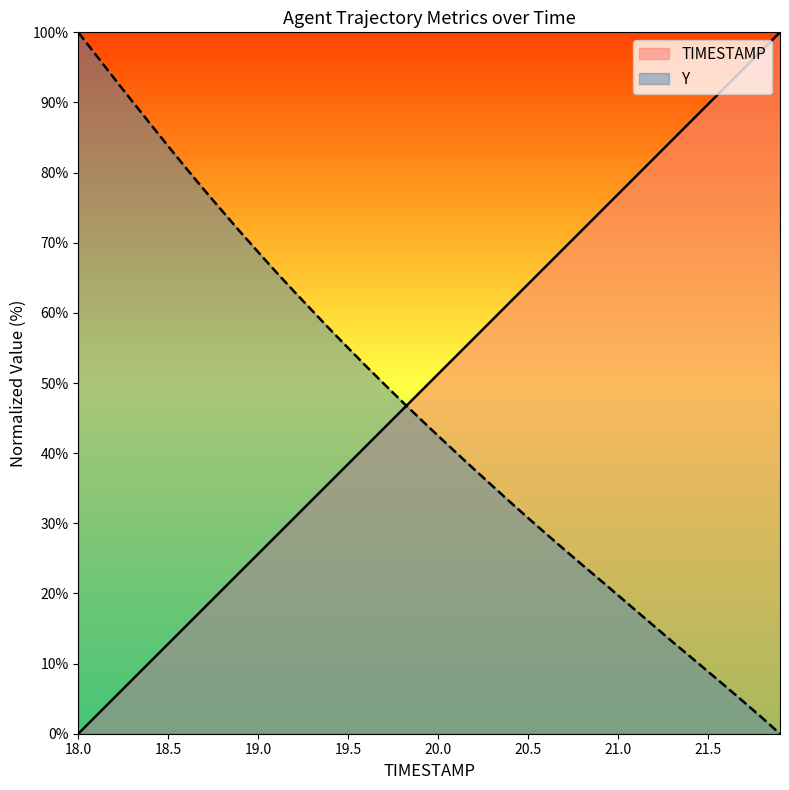

What is the maximum value shown in the chart?

100.0